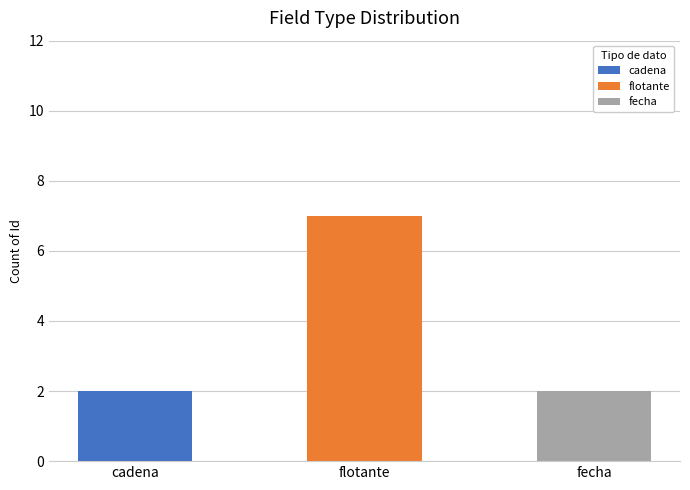

At which category is the sum across all series the highest?

flotante